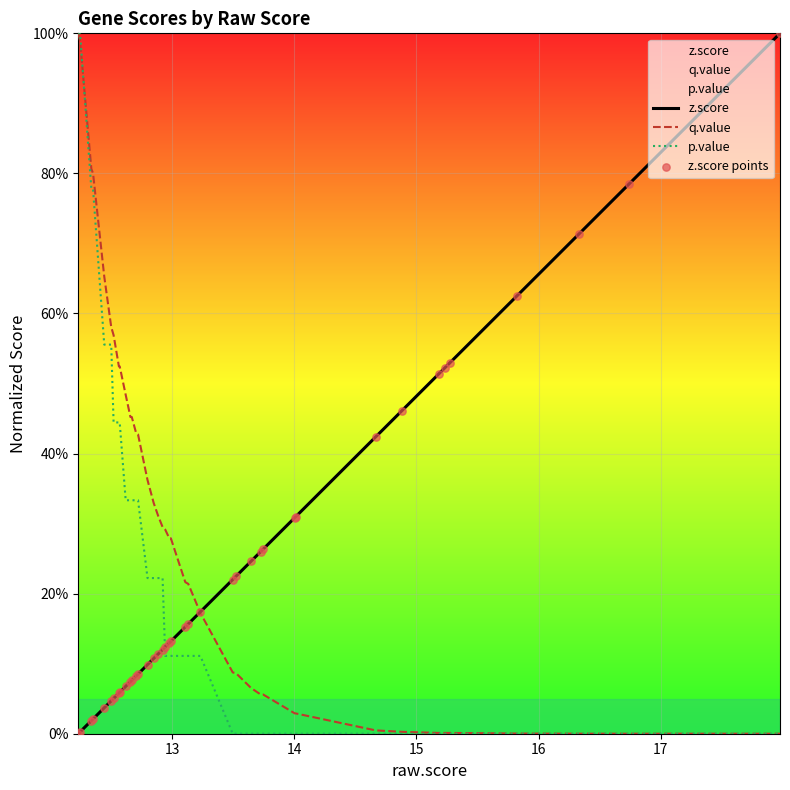

Which series reaches the maximum Y coordinate?

z.score